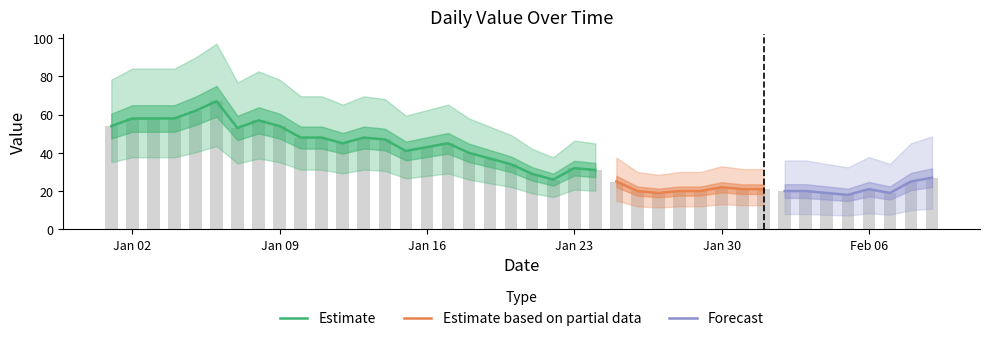

Rank the categories by value from highest to lowest.

2023-01-06, 2023-01-05, 2023-01-02, 2023-01-03, 2023-01-04, 2023-01-08, 2023-01-01, 2023-01-09, 2023-01-07, 2023-01-10, 2023-01-11, 2023-01-13, 2023-01-14, 2023-01-12, 2023-01-17, 2023-01-16, 2023-01-15, 2023-01-18, 2023-01-19, 2023-01-20, 2023-01-23, 2023-01-24, 2023-01-21, 2023-02-09, 2023-01-22, 2023-01-25, 2023-02-08, 2023-01-30, 2023-01-31, 2023-02-01, 2023-02-06, 2023-01-26, 2023-01-28, 2023-01-29, 2023-02-02, 2023-02-03, 2023-01-27, 2023-02-04, 2023-02-07, 2023-02-05